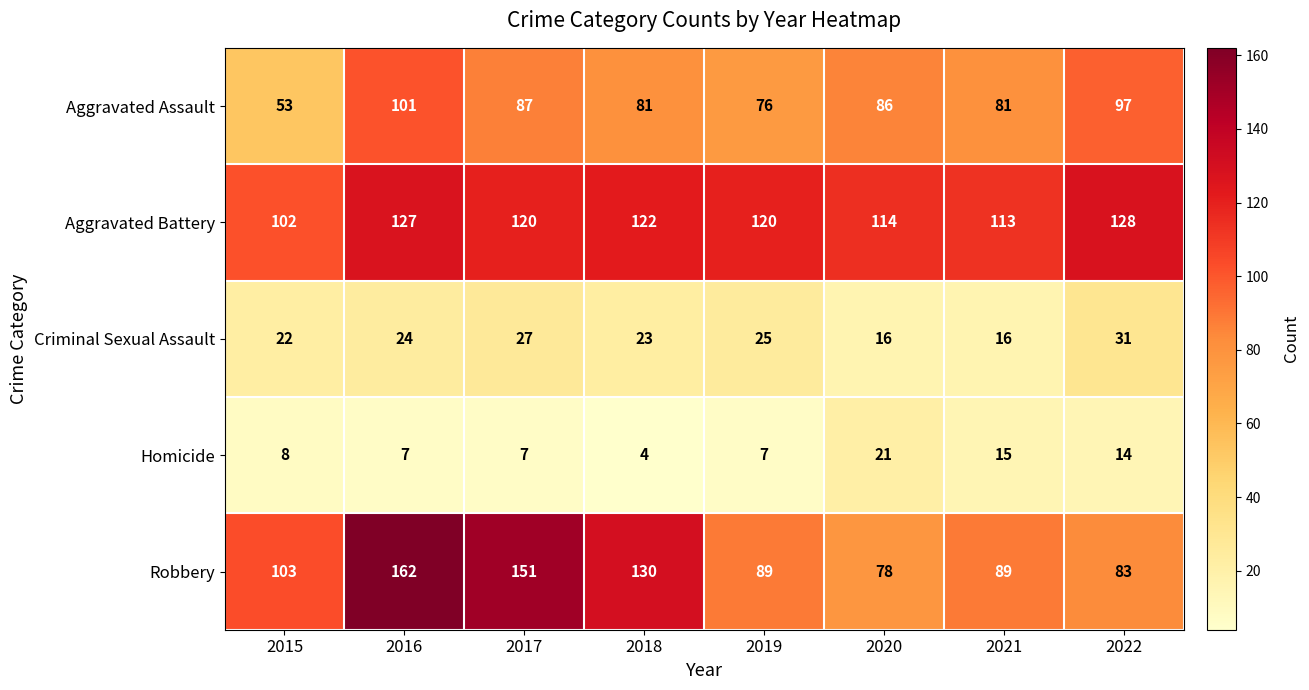

What is the difference between the Aggravated Battery values at 2022 and 2017?

8